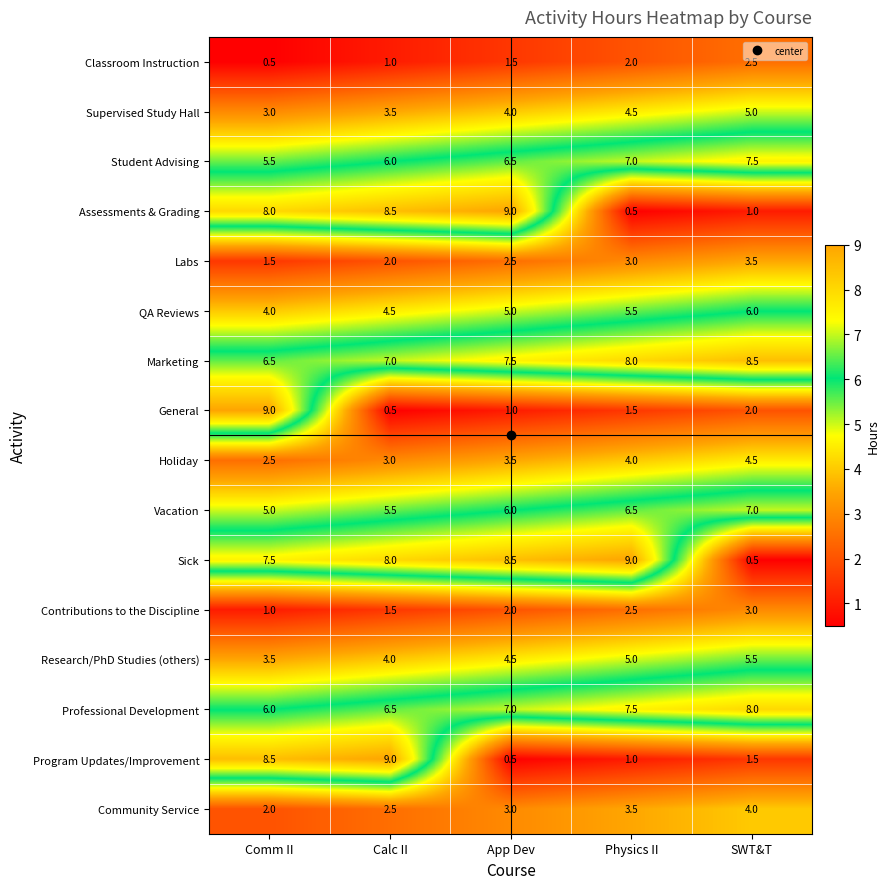

Rank the series at Comm II from highest to lowest value.

General, Program Updates/Improvement, Assessments & Grading, Sick, Marketing, Professional Development, Student Advising, Vacation, QA Reviews, Research/PhD Studies (others), Supervised Study Hall, Holiday, Community Service, Labs, Contributions to the Discipline, Classroom Instruction